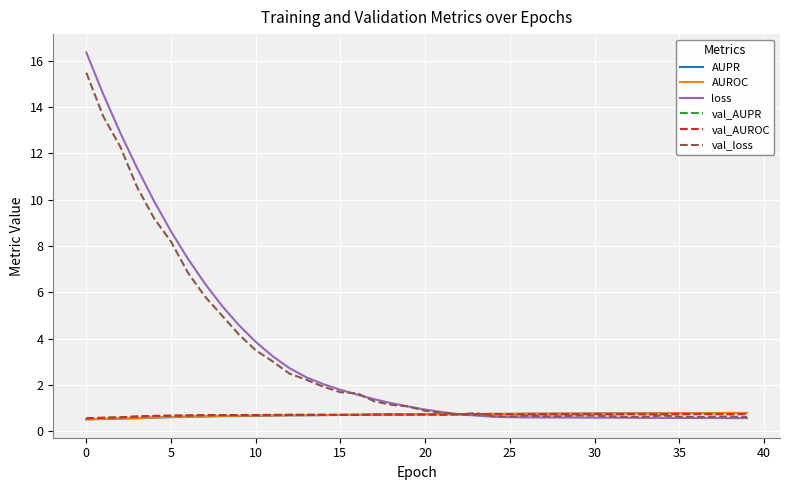

Which series has the largest range (max minus min)?

loss